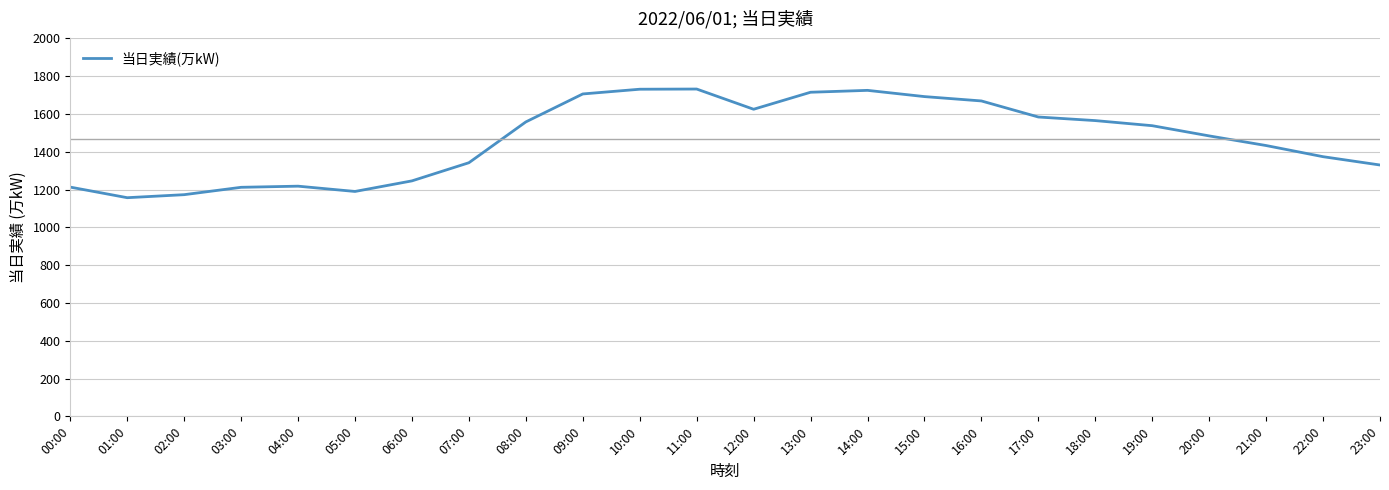

What is the difference between the maximum and minimum values?

575